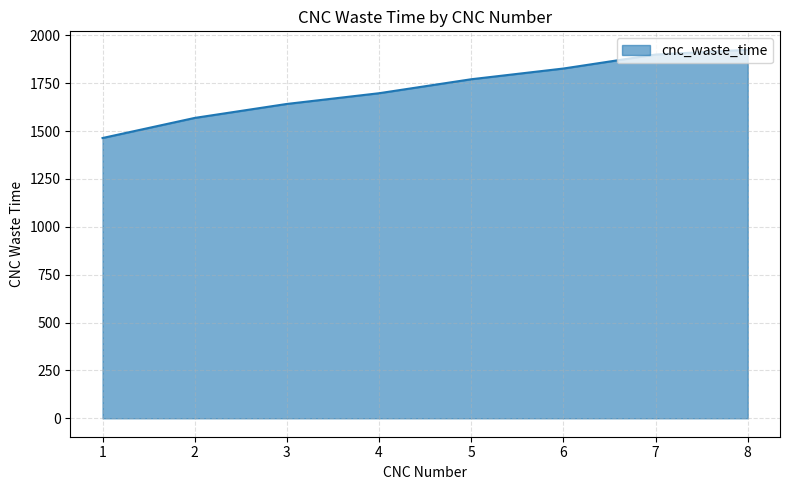

Reading left to right, transcribe all the data shown in this chart.

1464	1569	1642	1698	1771	1827	1900	1925